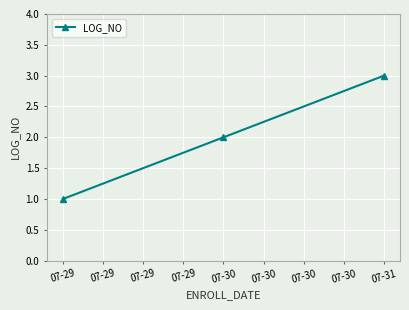

Which has a higher value, 07-31 or 07-30?

07-31